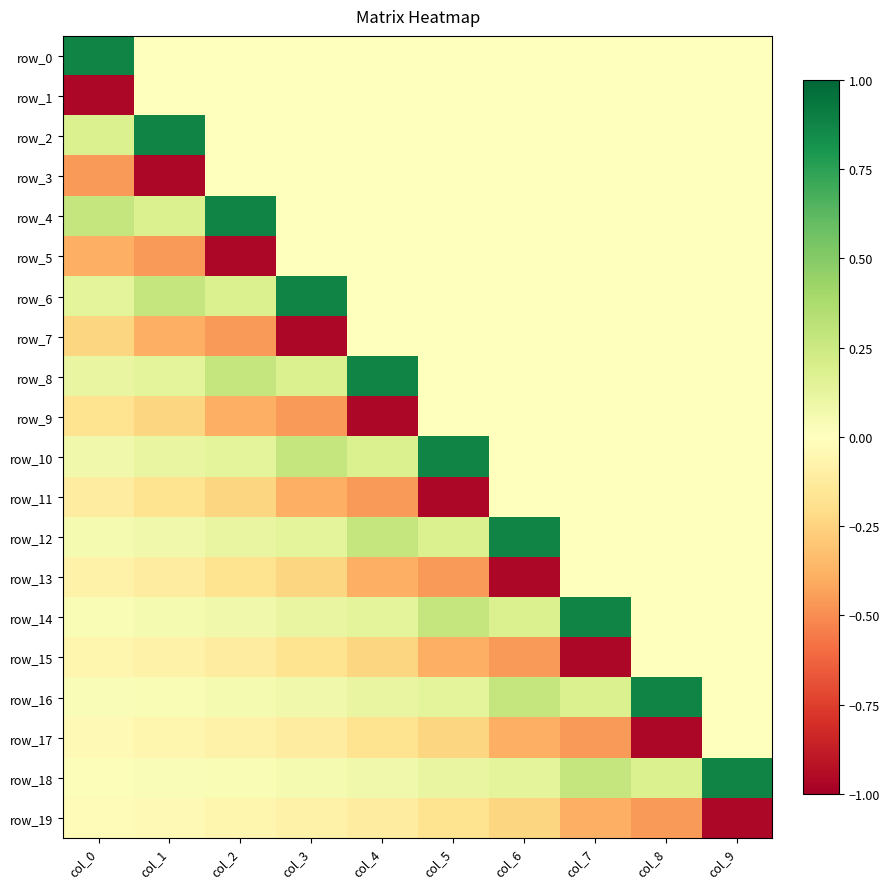

The row_9 series shows 0.0 at col_9. True or false?

True